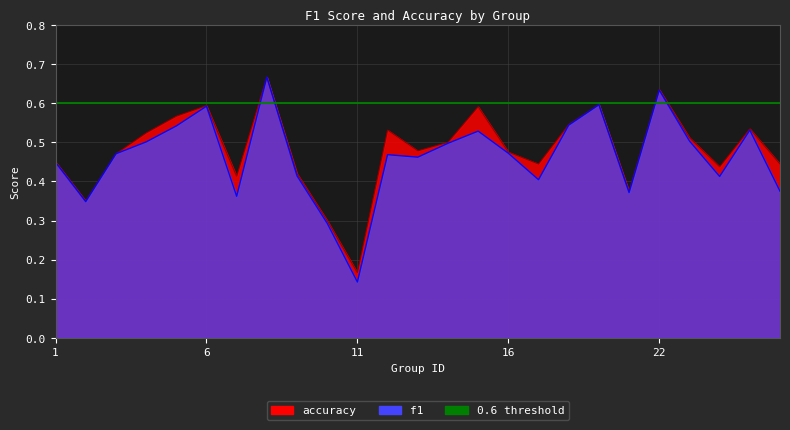

Rank the series at 22 from highest to lowest value.

accuracy, f1